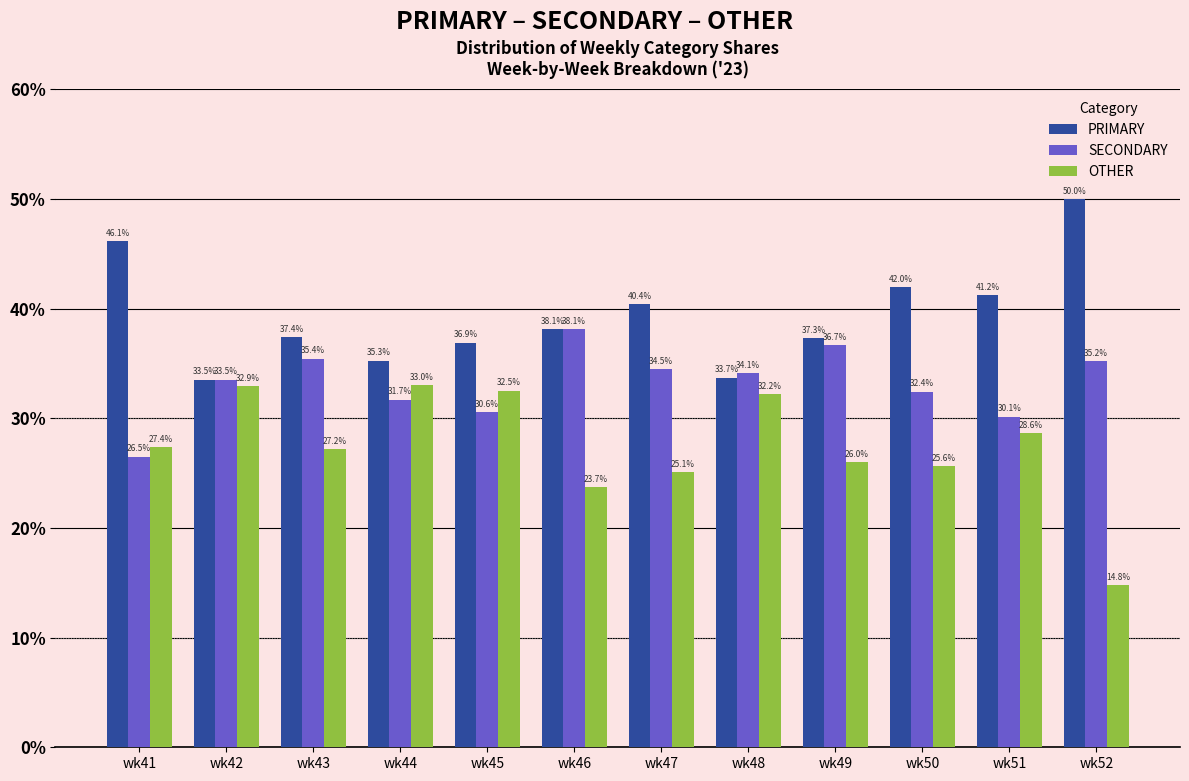

What is the sum of the PRIMARY values at wk44 and wk48?

69.0